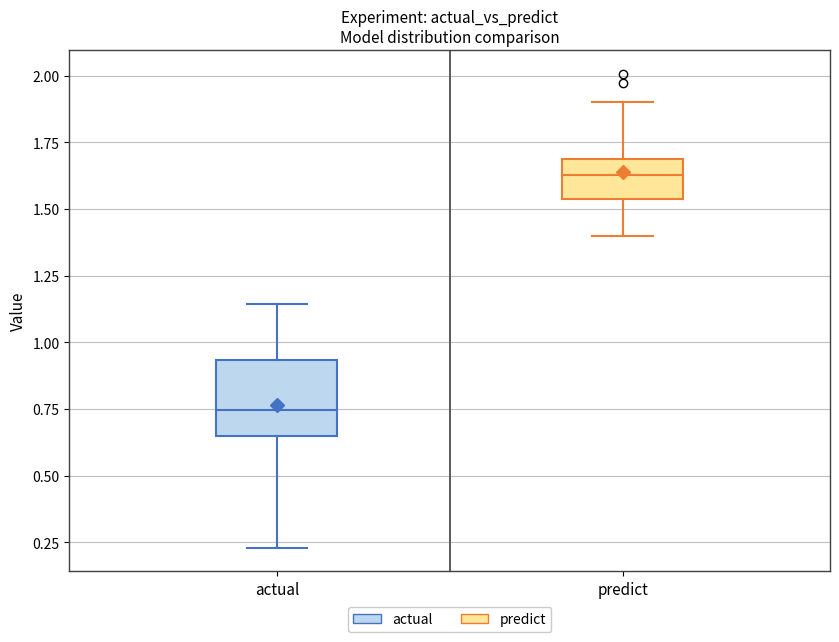

Reading left to right, read every box against the y-axis: the position of its median line, the range the box covers, and the ends of its whiskers. The values are not printed on the chart, so give them approximately, as read against the axis.

actual: median 0.75, box 0.65 to 0.95, whiskers 0.25 to 1.15
predict: median 1.65, box 1.55 to 1.70, whiskers 1.40 to 1.90